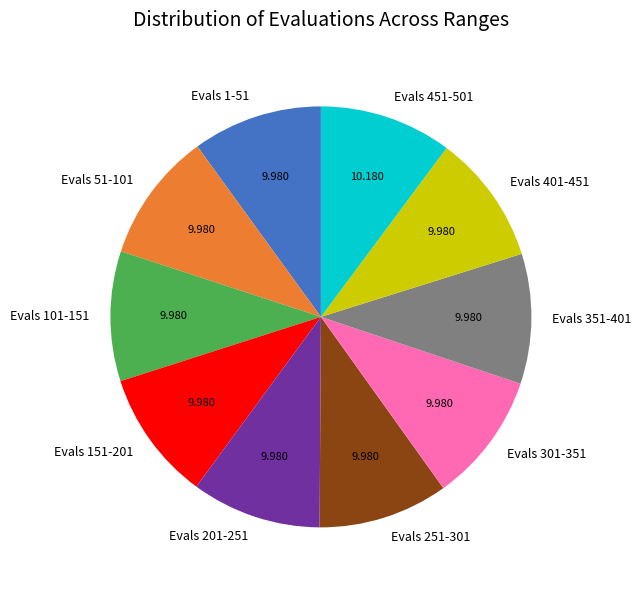

Count the number of slices in the pie.

10